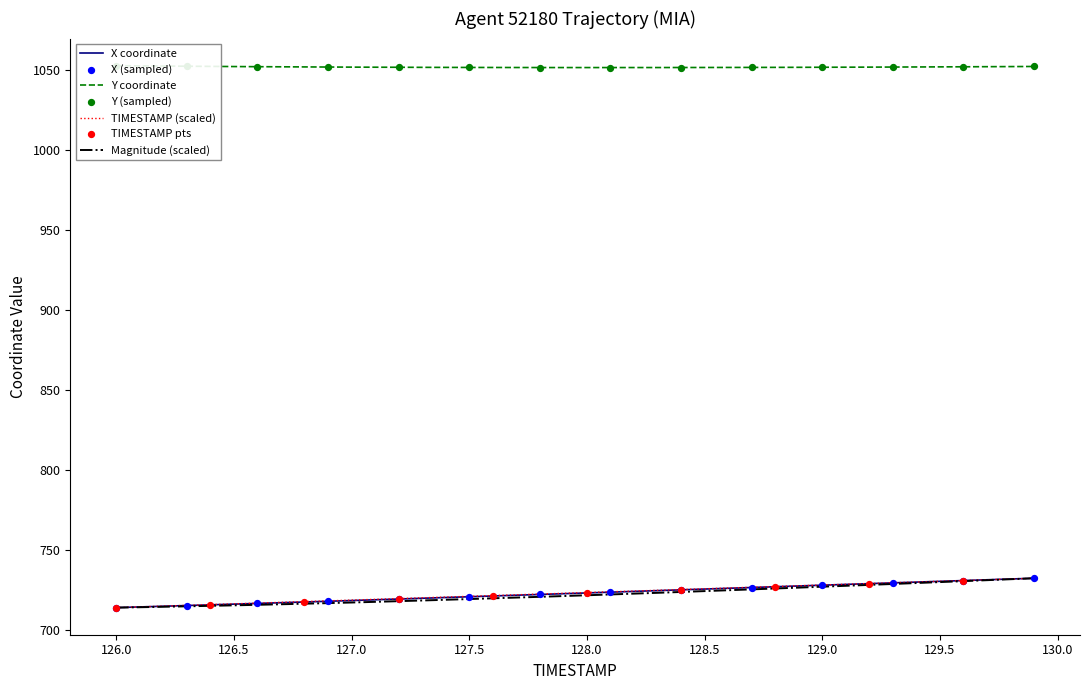

What is the minimum value for Magnitude (scaled)?

713.7